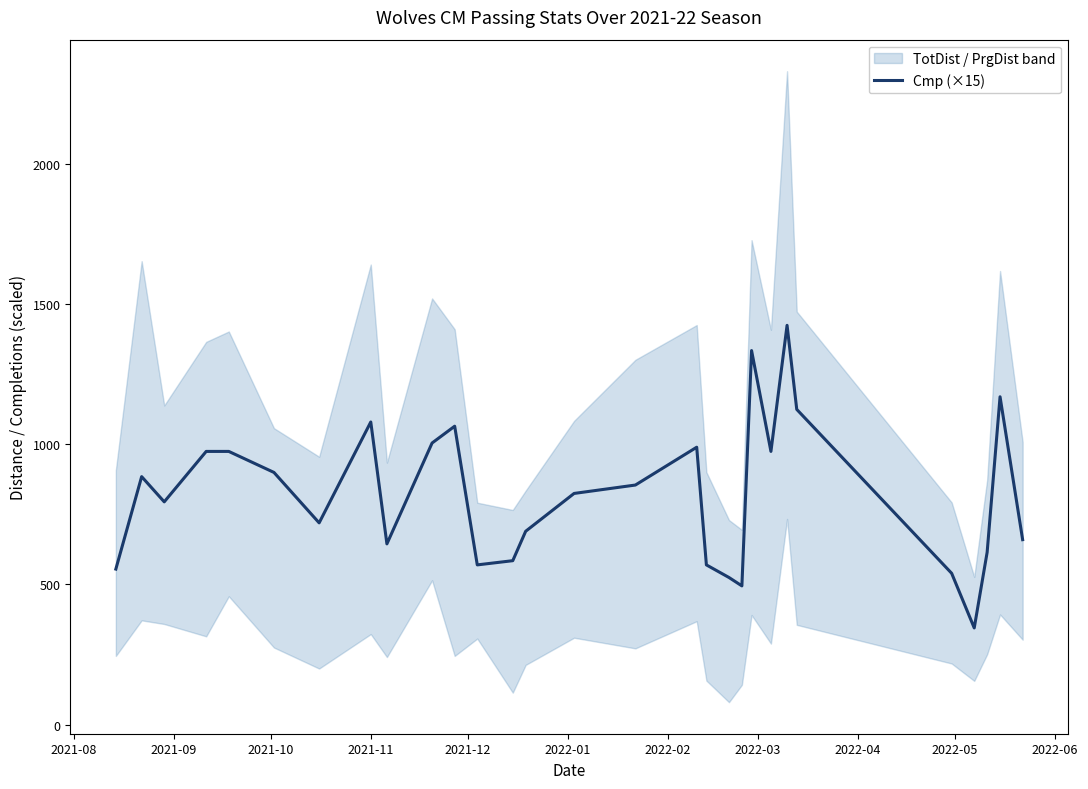

How many data points are less than 825?

14